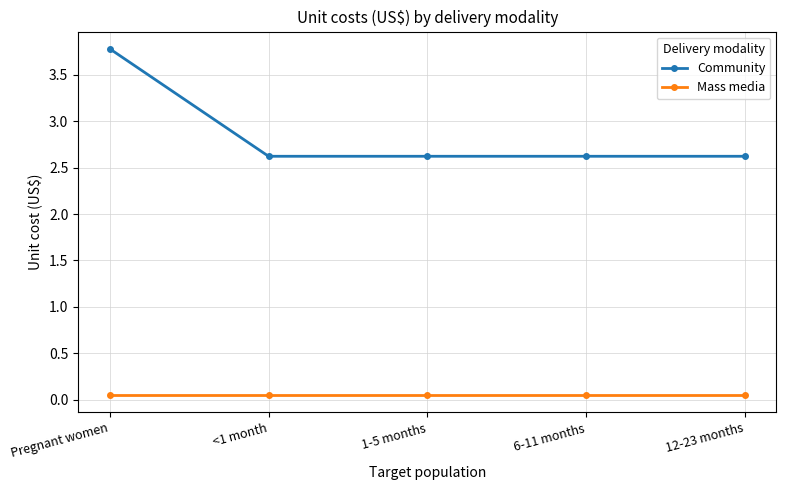

At how many categories does at least one series exceed 3?

1